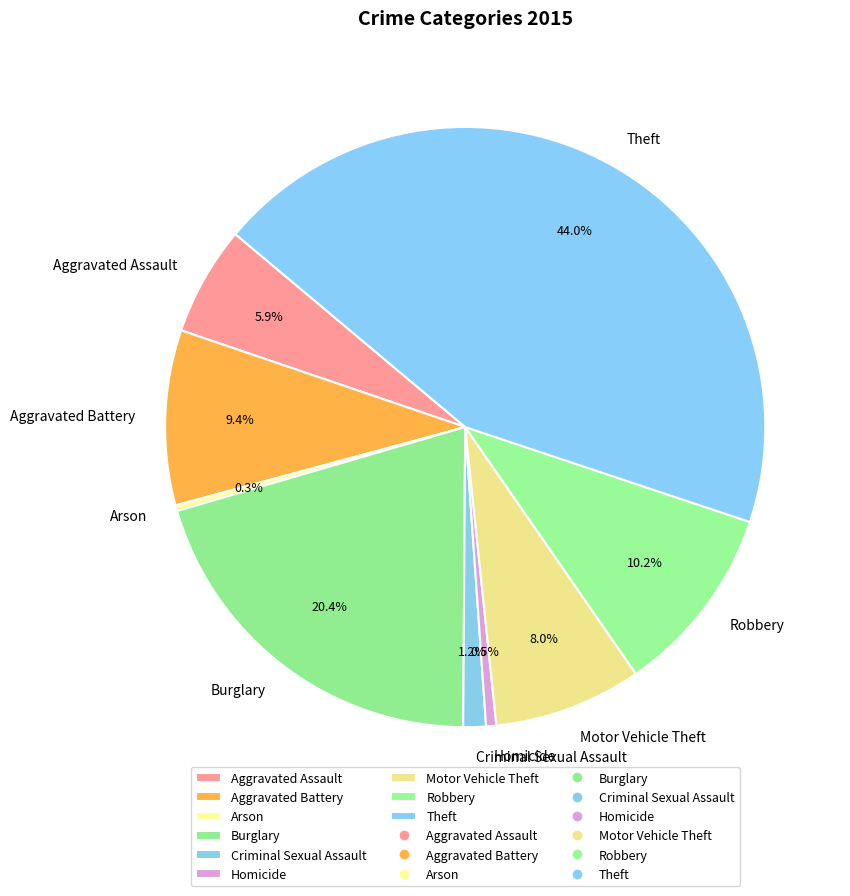

Is it true that Aggravated Battery is 19% of the pie?

False